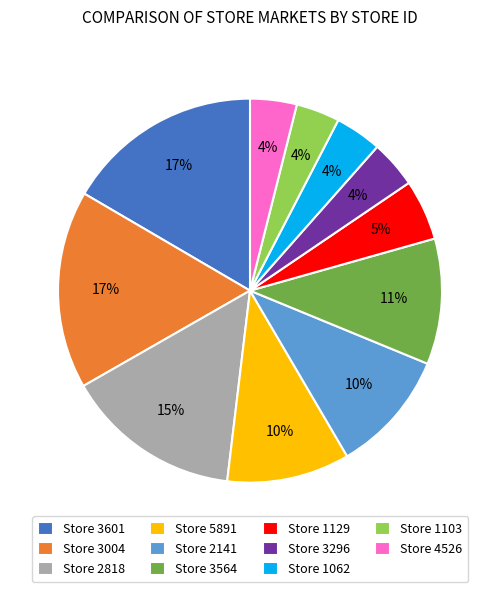

Between Store 3296 and Store 3564, which is larger?

Store 3564